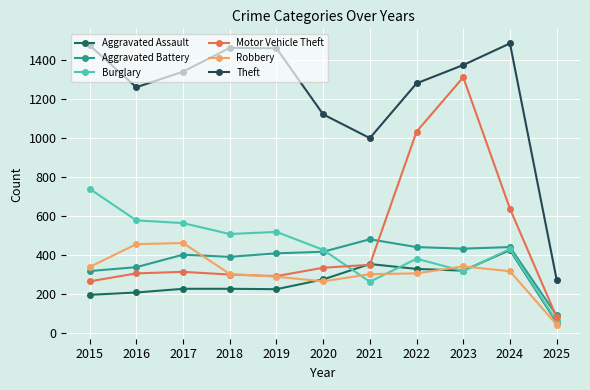

At which category is the sum across all series the highest?

2023